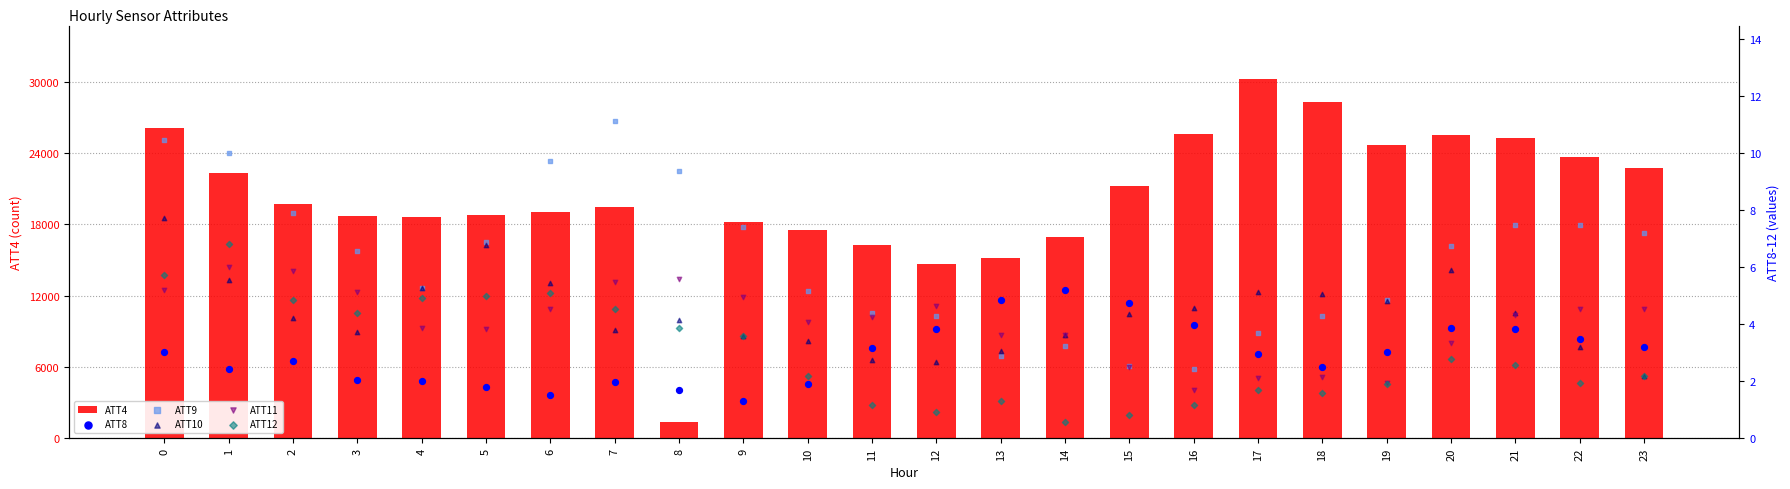

Which series has the largest Y range (max minus min)?

ATT4